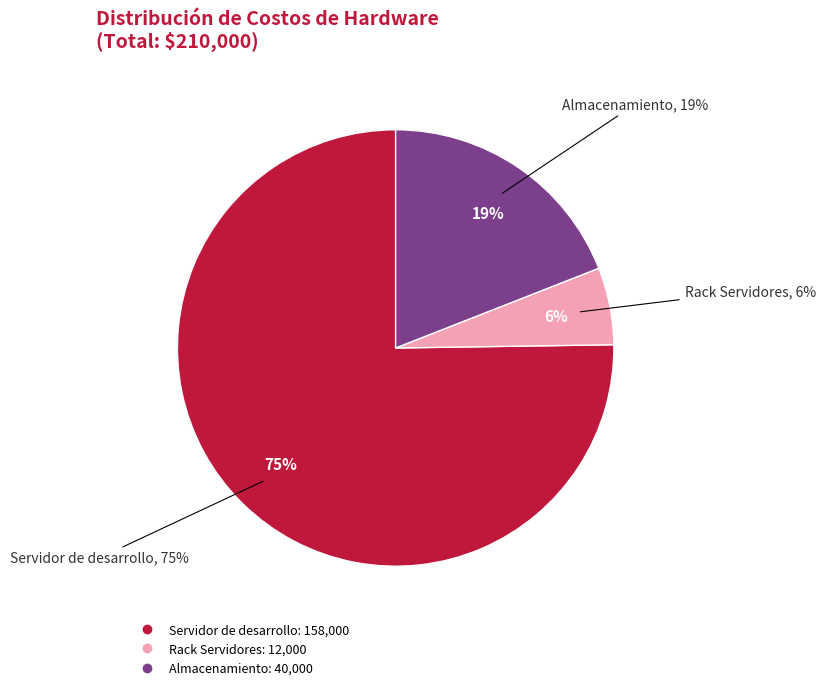

What percentage is the Rack Servidores slice, to the nearest percent?

6%